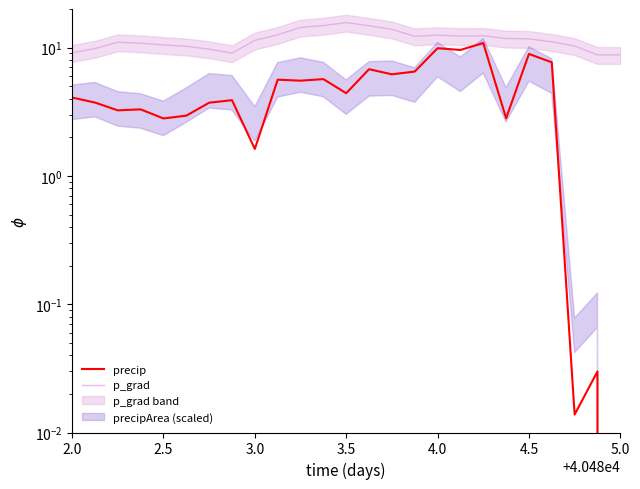

How many interior local valleys does the p_grad series have?

3